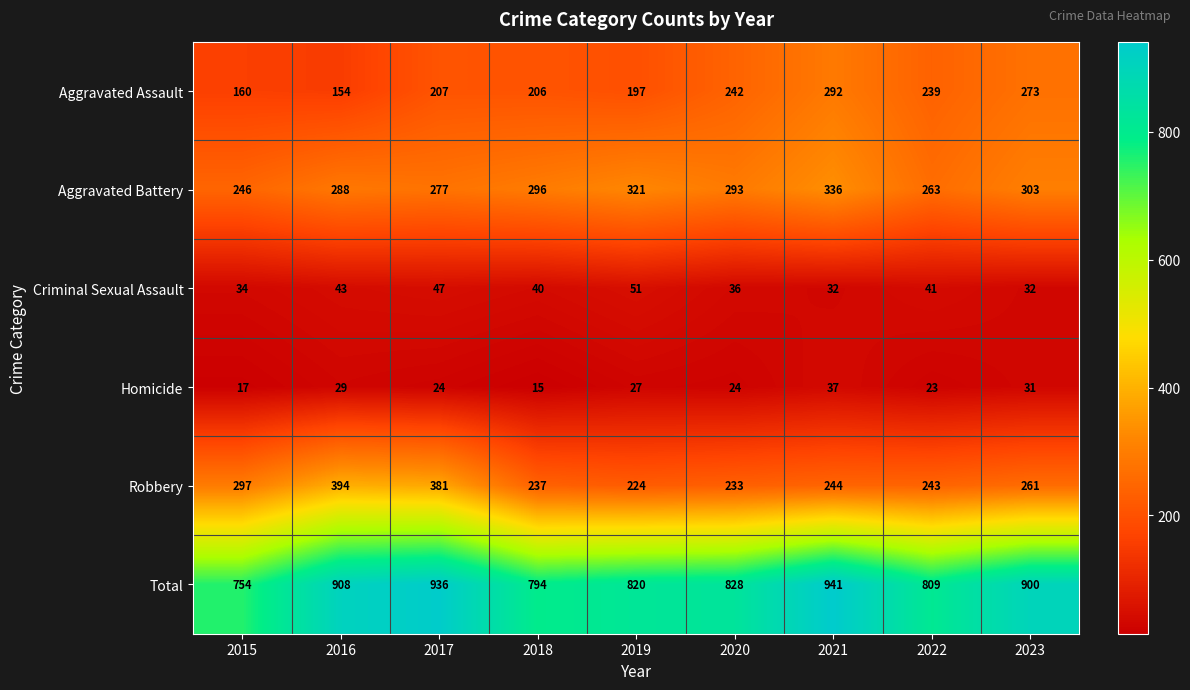

What is the difference between the highest and lowest values at 2018?

779